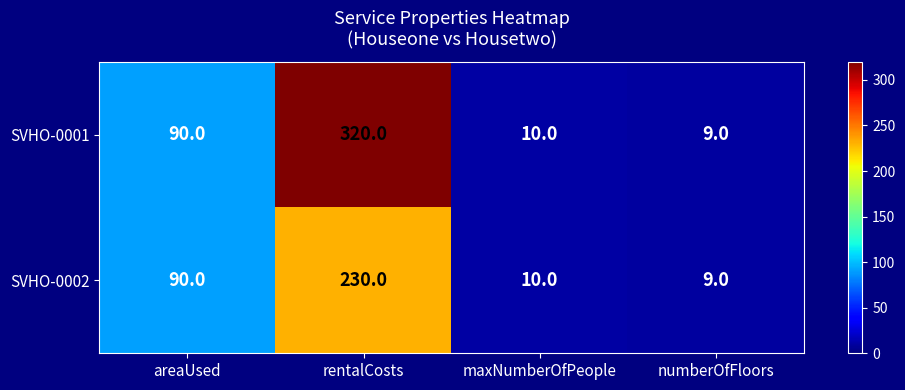

Rank the categories by SVHO-0002 value from lowest to highest.

numberOfFloors, maxNumberOfPeople, areaUsed, rentalCosts